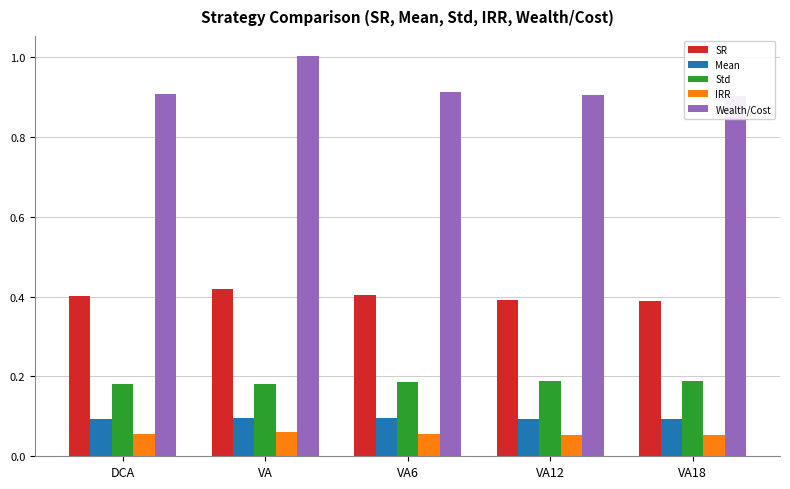

At which category does the chart reach its peak across all series?

VA